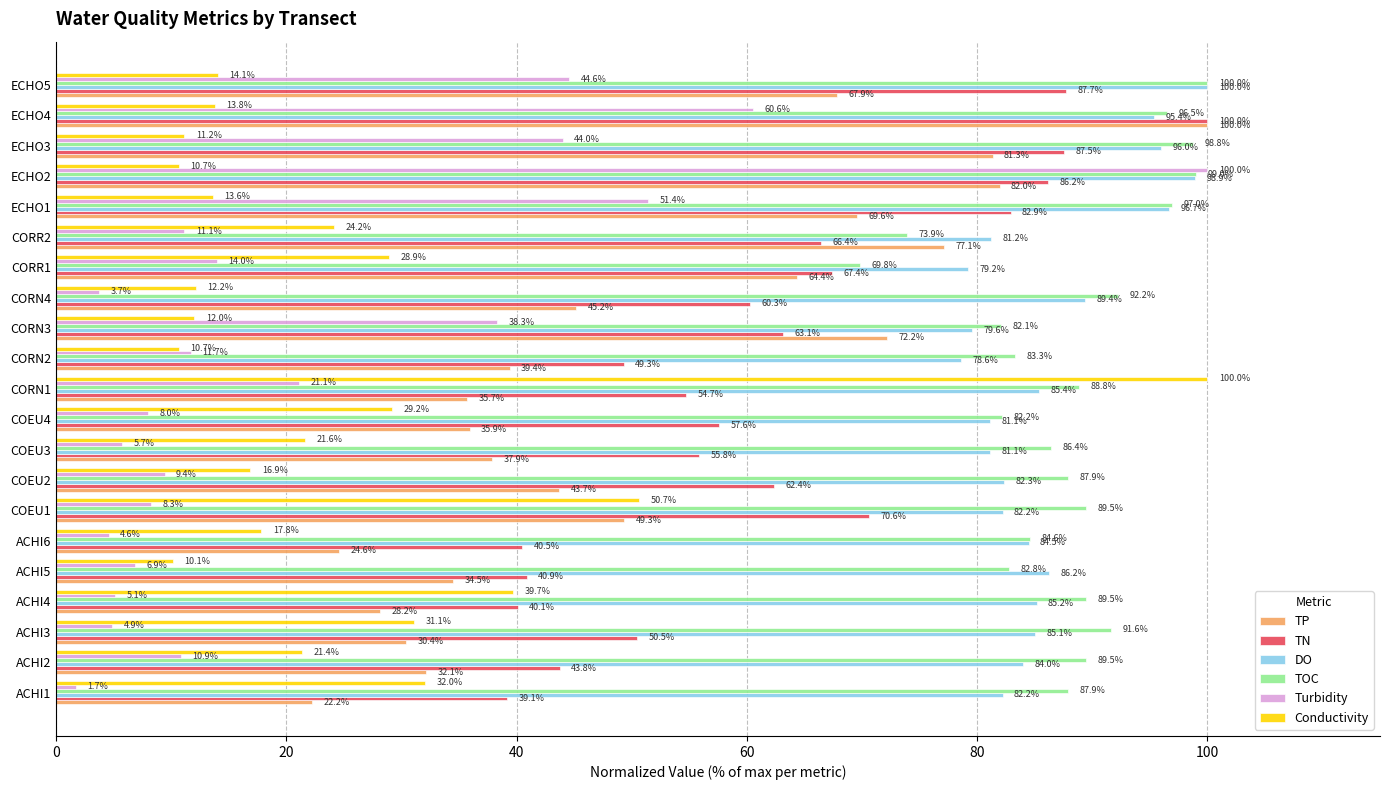

Which series has the largest range (max minus min)?

Turbidity